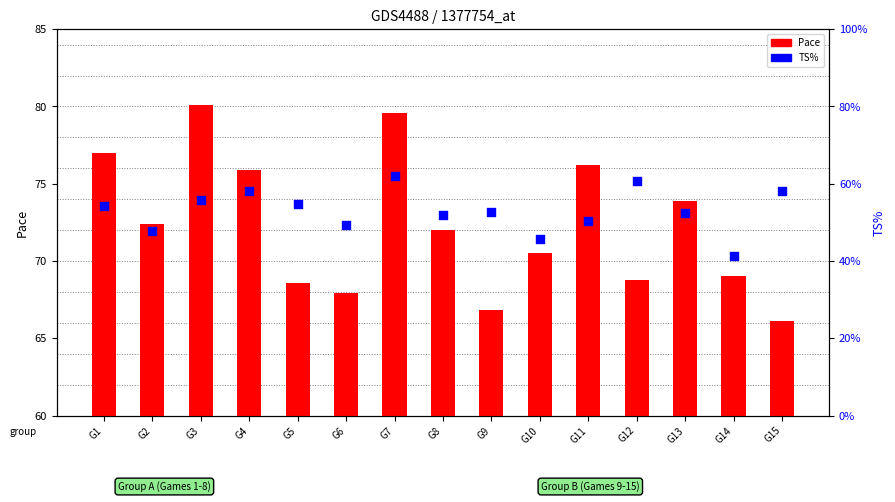

Which series has the largest total across all categories?

Pace